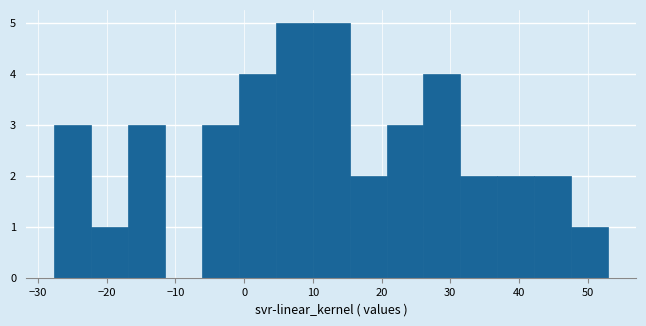

Reading left to right, transcribe this chart: for each bar, give the range it covers on the x-axis and its height. Neither the bar edges nor the heights are printed on the chart, so give them approximately, as read against the axes.

-28 to -22: 3
-22 to -17: 1
-17 to -12: 3
-12 to -6: 0
-6 to -1: 3
-1 to 5: 4
5 to 10: 5
10 to 15: 5
15 to 21: 2
21 to 26: 3
26 to 31: 4
31 to 37: 2
37 to 42: 2
42 to 48: 2
48 to 53: 1